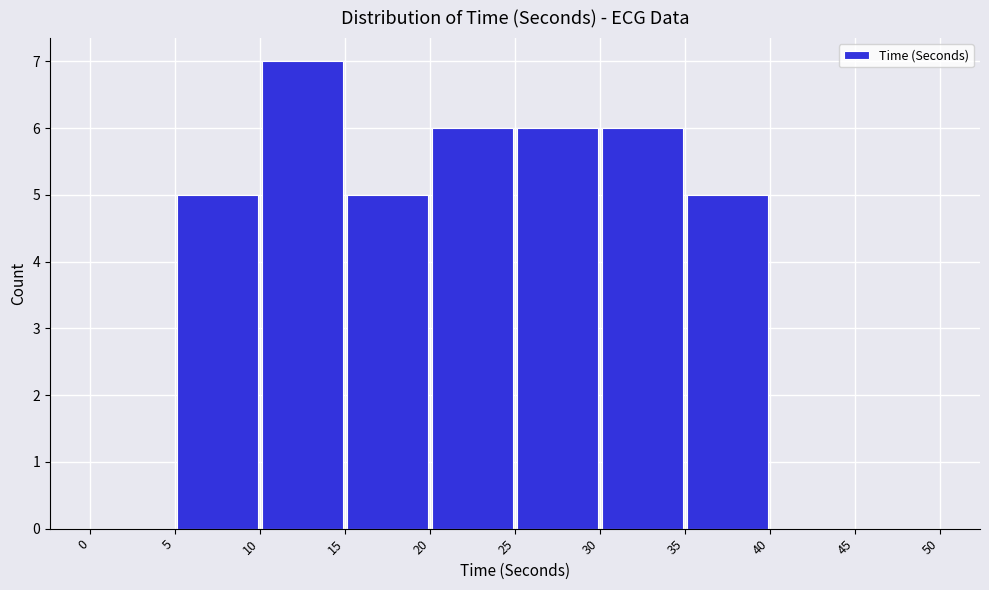

How tall is the bar that spans 30 to 35 on the x-axis? The values are not printed on the chart, so give them approximately, as read against the axis.

6